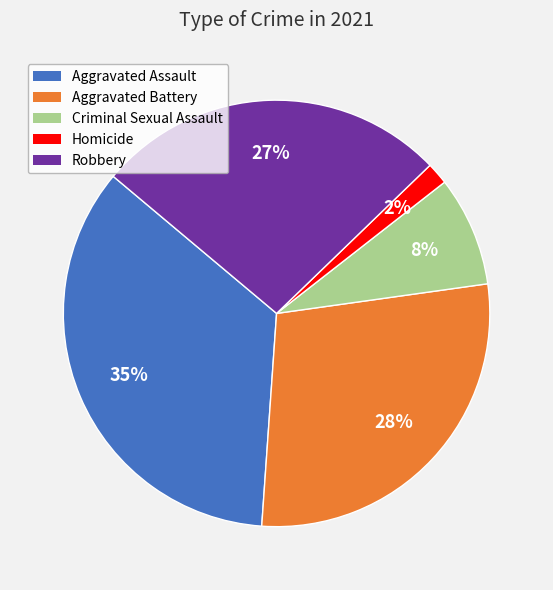

Approximately how many times larger is the value at Criminal Sexual Assault compared to Robbery?

0.3